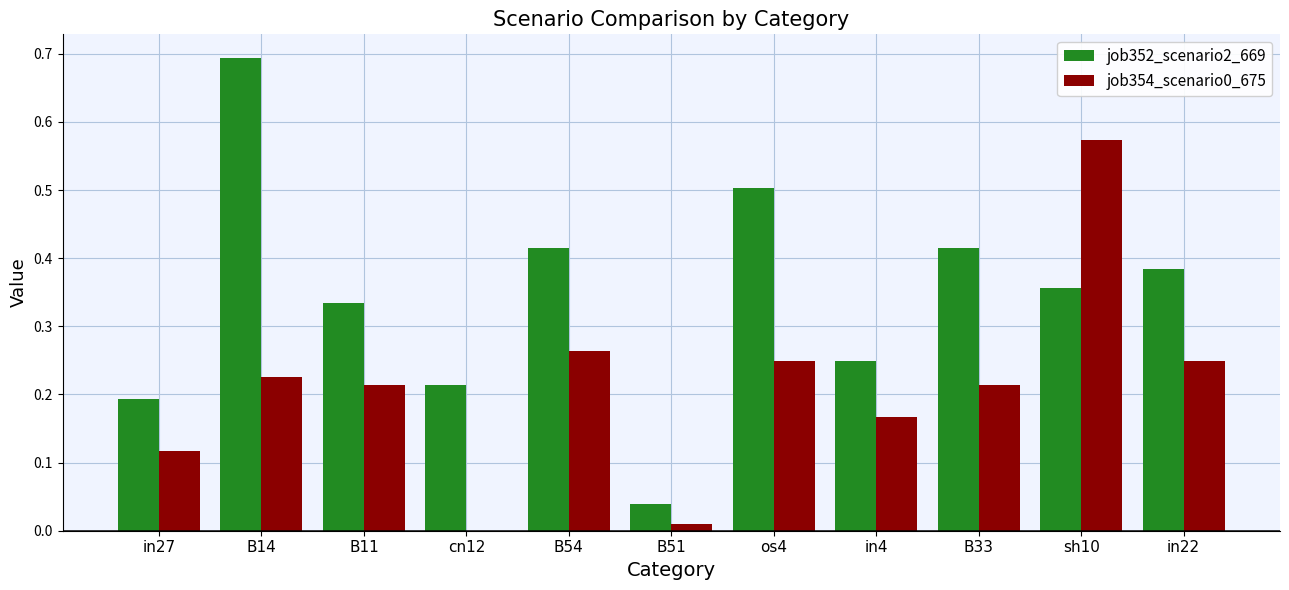

How many groups of bars are there?

11